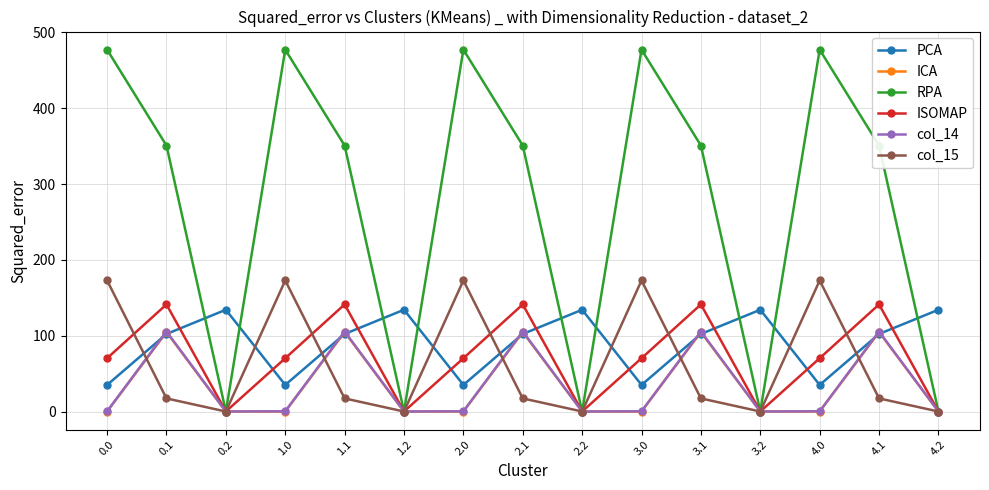

Is it true that col_15 equals 0.0 at 1.2?

True